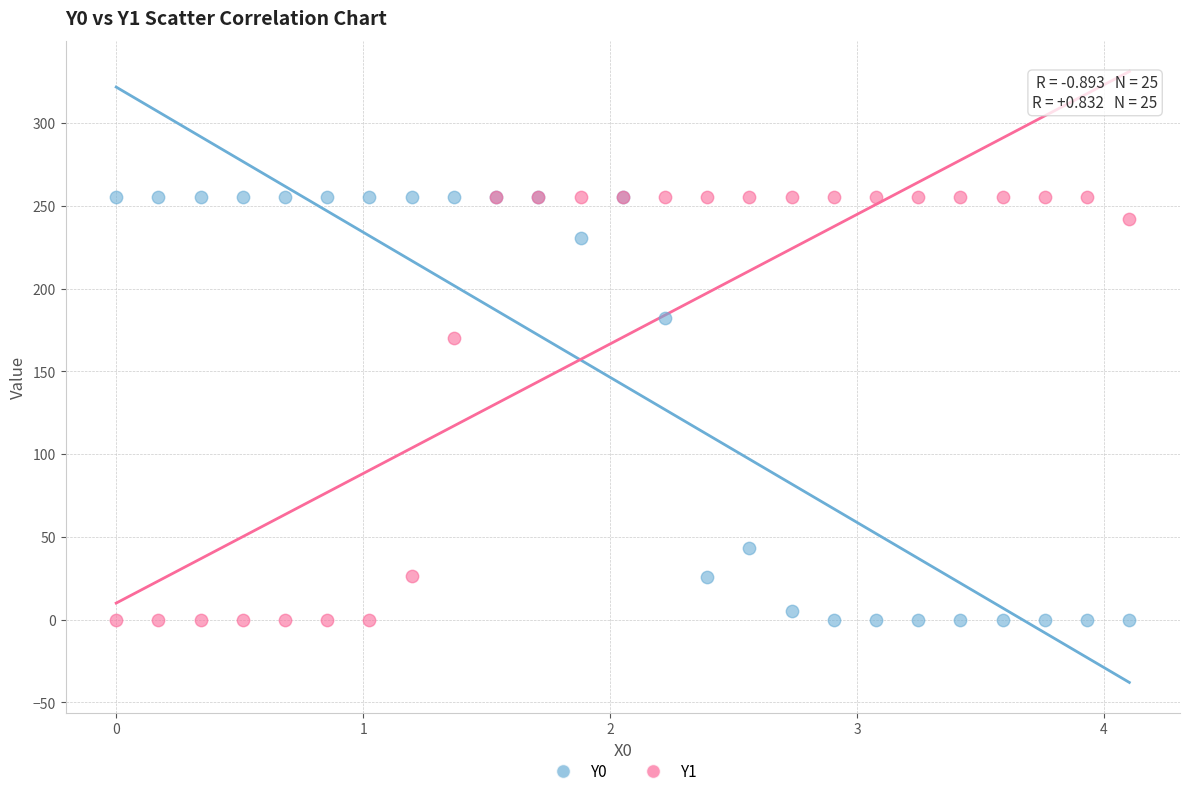

Across all series, what Y value is closest to 127?

170.0